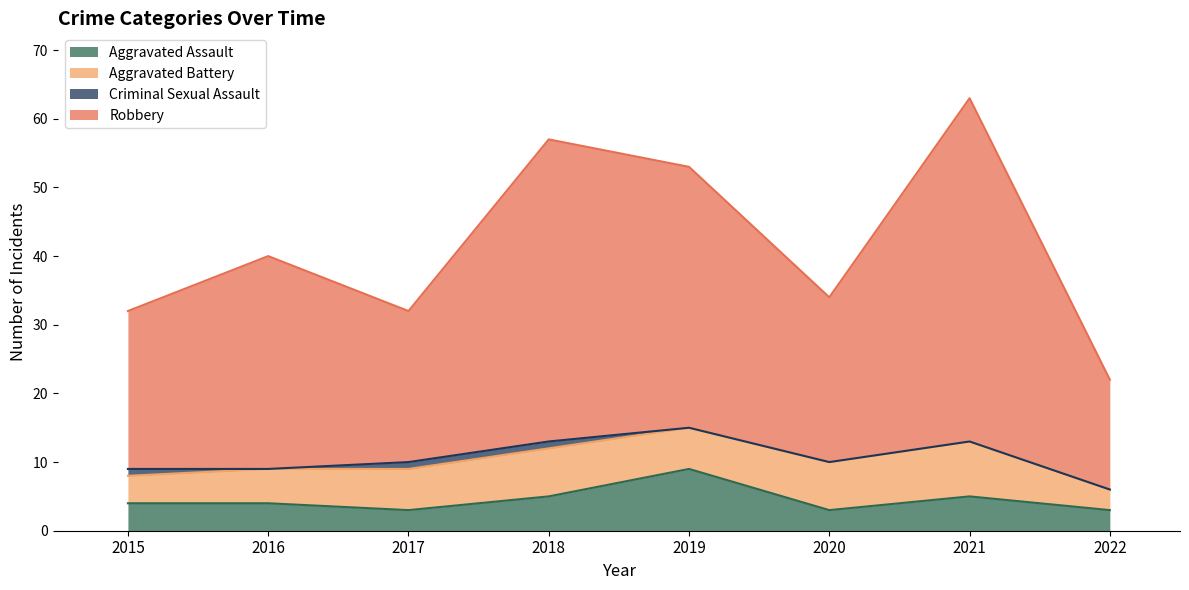

At which category is the sum across all series the highest?

2021